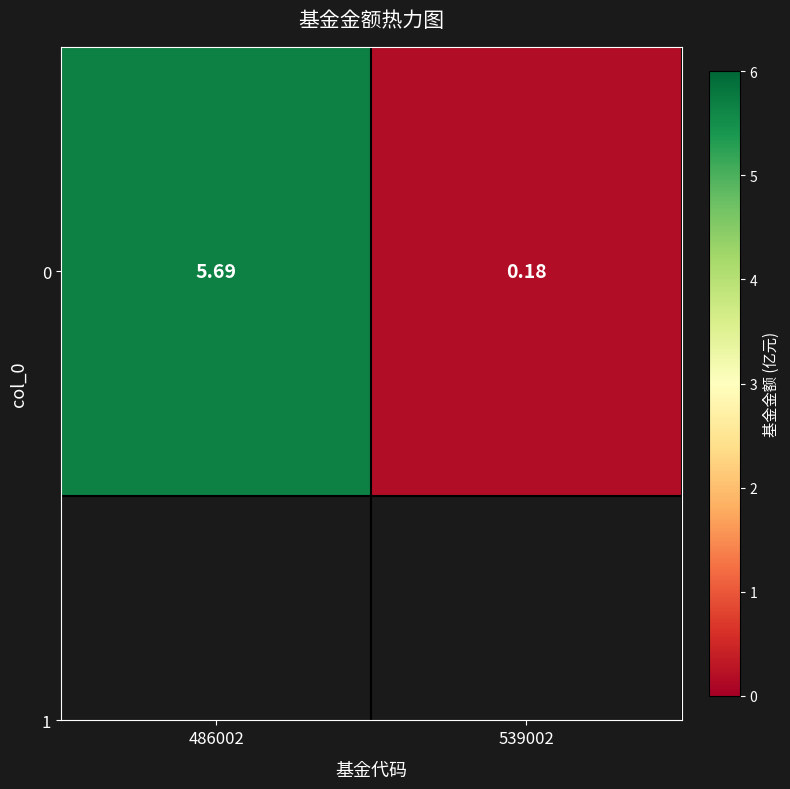

True or false: the data shows 0.2 at 539002.

True